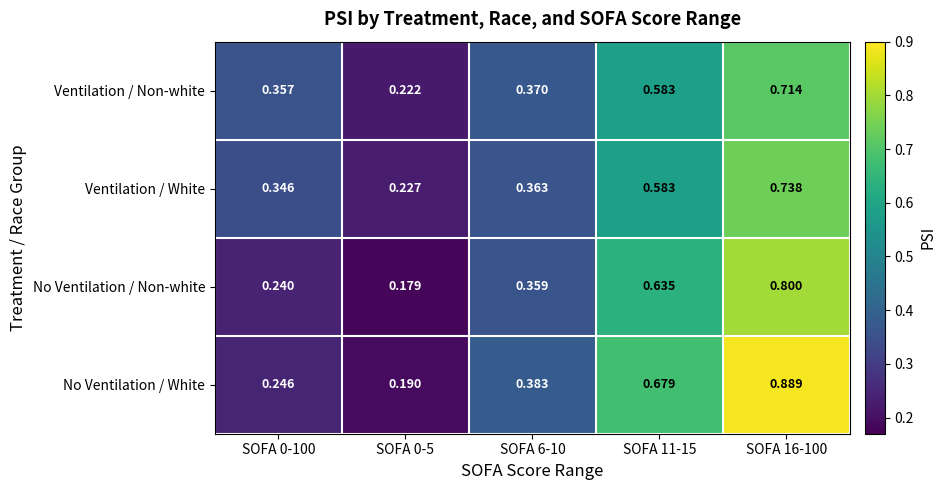

Rank the series by their maximum value, from lowest to highest.

Ventilation / Non-white, Ventilation / White, No Ventilation / Non-white, No Ventilation / White